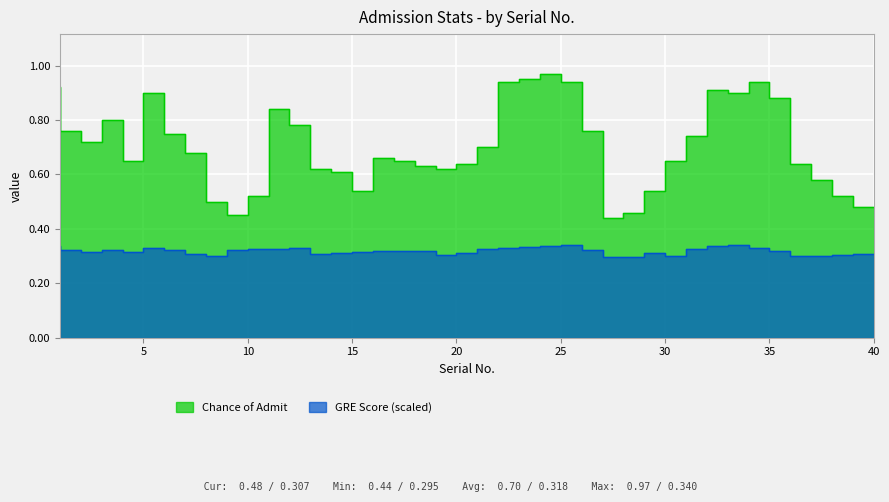

What is the difference between the highest and lowest values at 19?

0.3